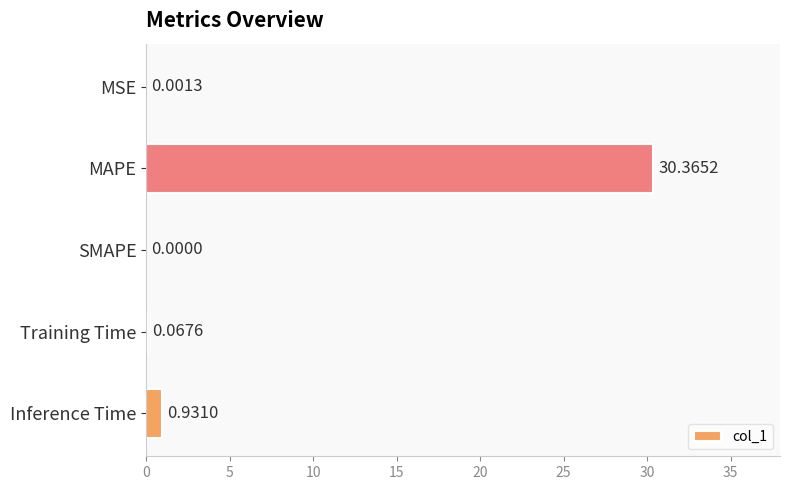

Which category has the highest value across all series?

MAPE